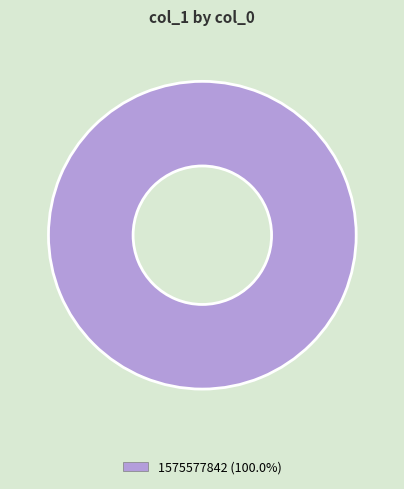

Is there any slice that represents more than half of the pie?

Yes